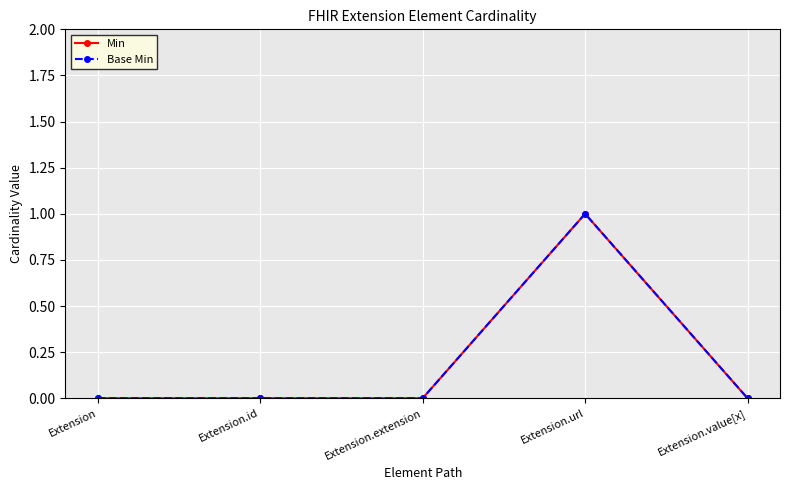

At which category is the sum across all series the highest?

Extension.url